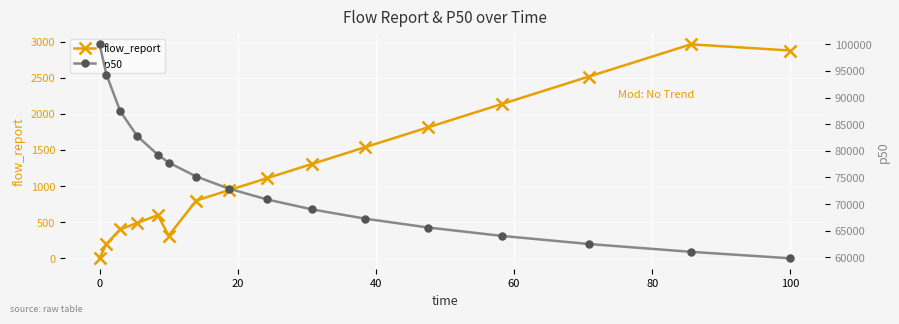

How many interior local peaks does the flow_report series have?

2